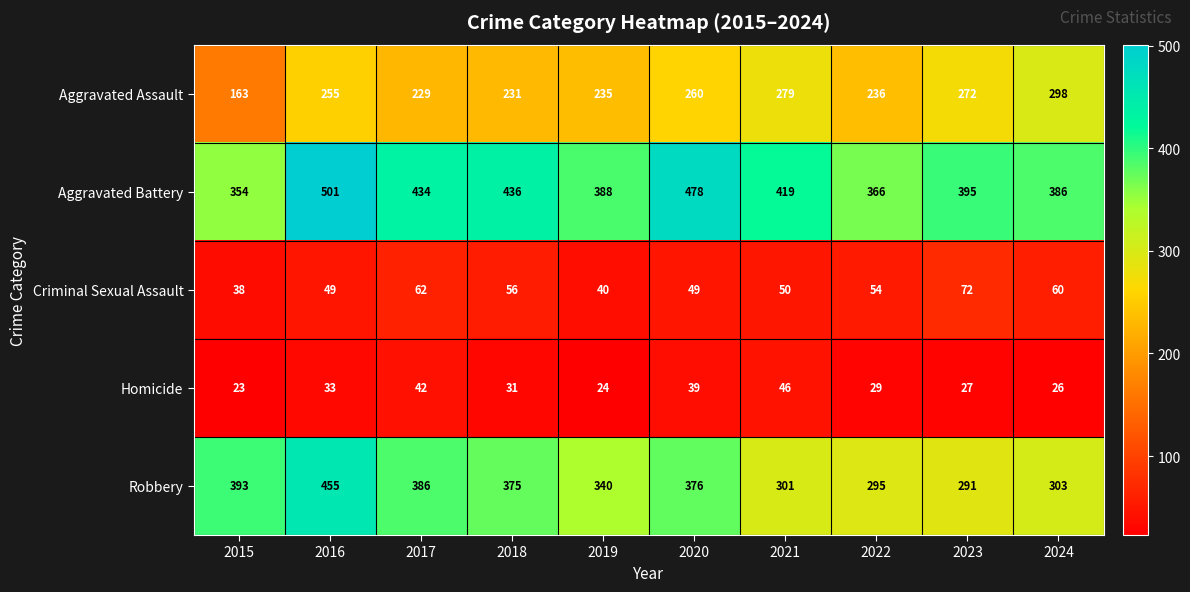

Is it true that Aggravated Assault equals 260 at 2020?

True